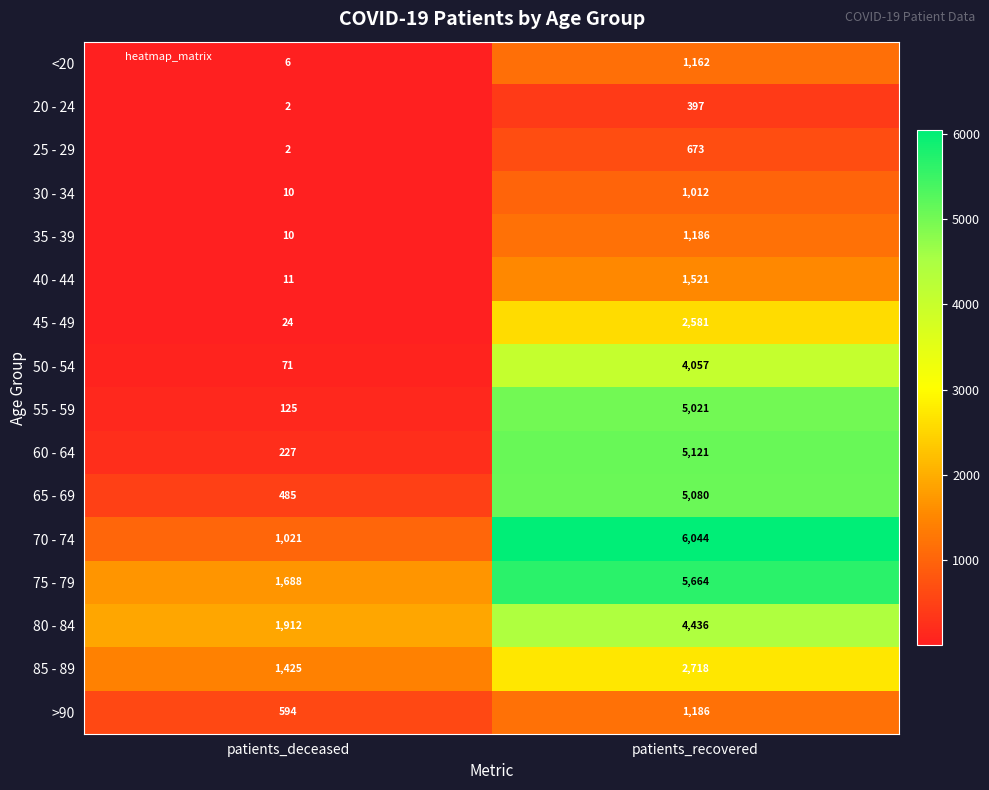

Where is 70 - 74 nearest to the value 3532?

patients_deceased